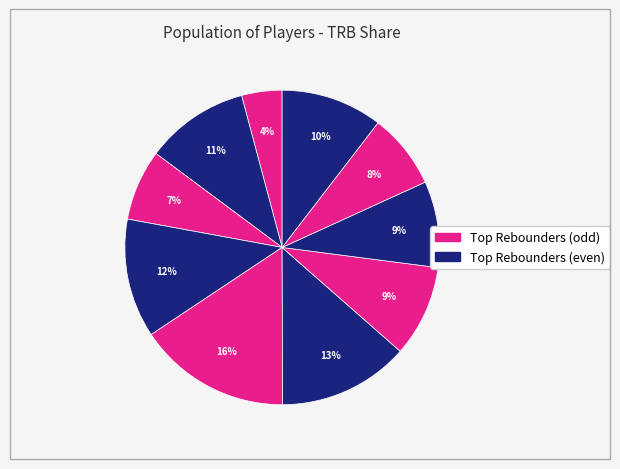

How many slices are in this pie chart?

10